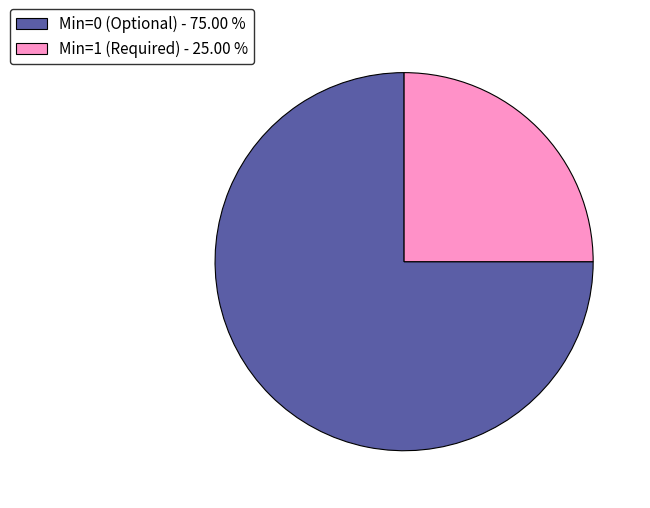

How many segments does this pie chart have?

2